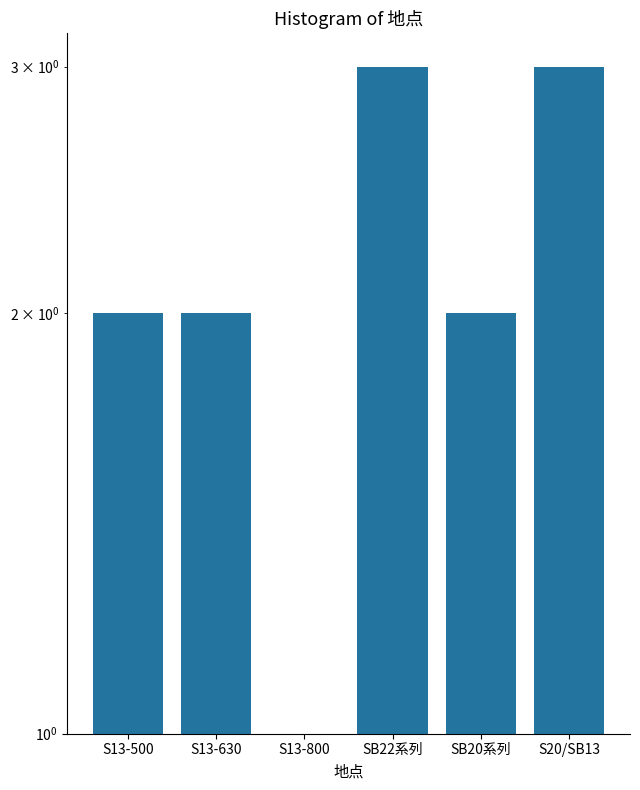

Rank the categories by value from lowest to highest.

S13-800, S13-500, S13-630, SB20系列, SB22系列, S20/SB13